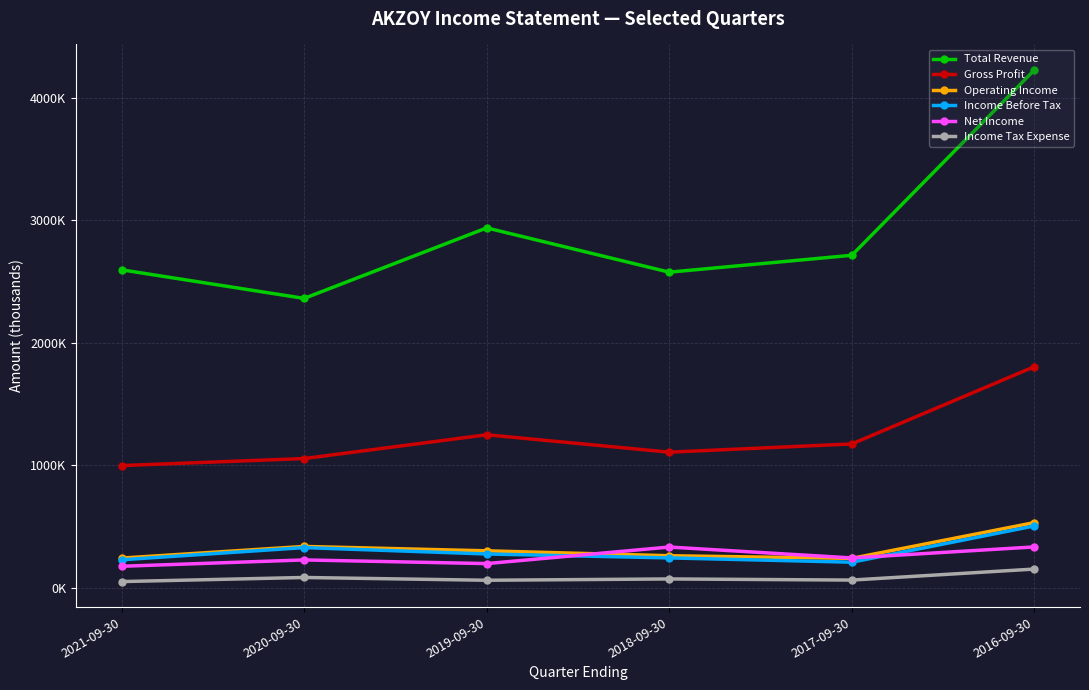

Which series has the largest range (max minus min)?

Total Revenue